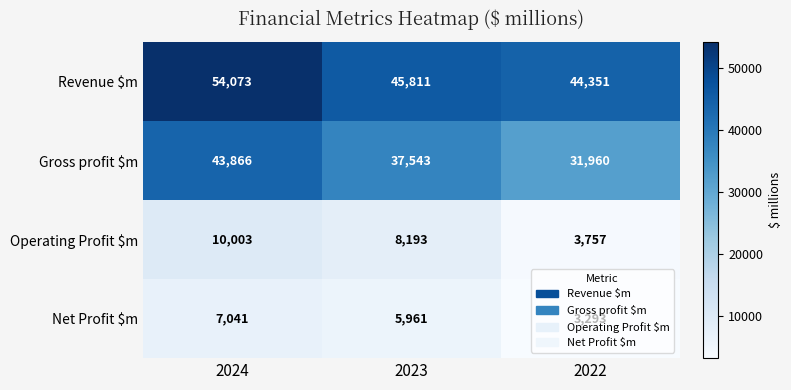

At which label is Operating Profit $m closest to 6880?

2023